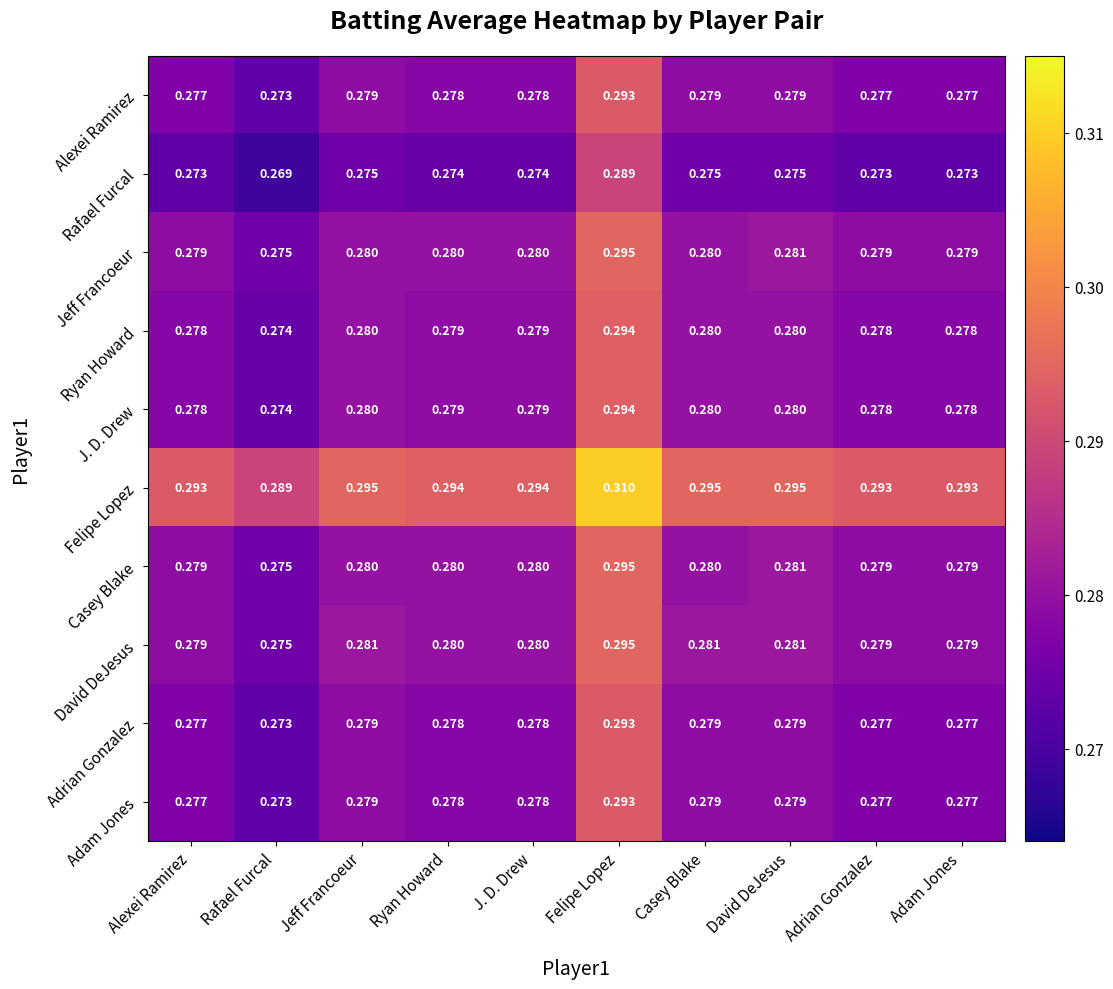

At how many categories does at least one series exceed 0?

10